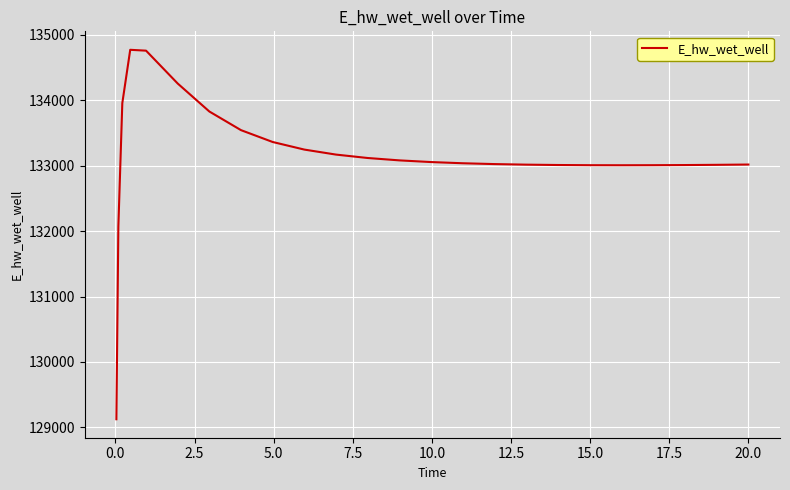

What is the maximum value shown in the chart?

134772.8